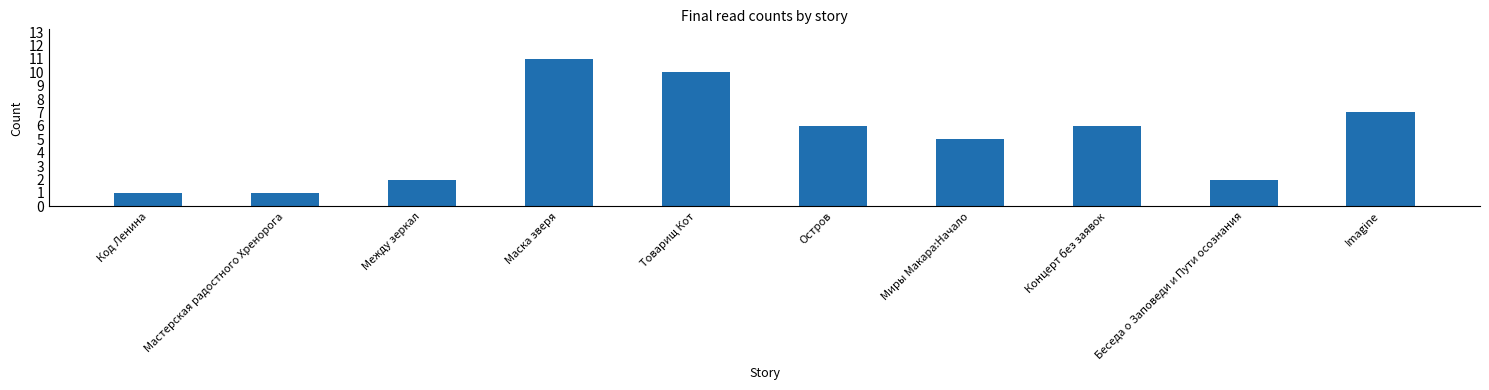

What position from the right is Imagine?

1